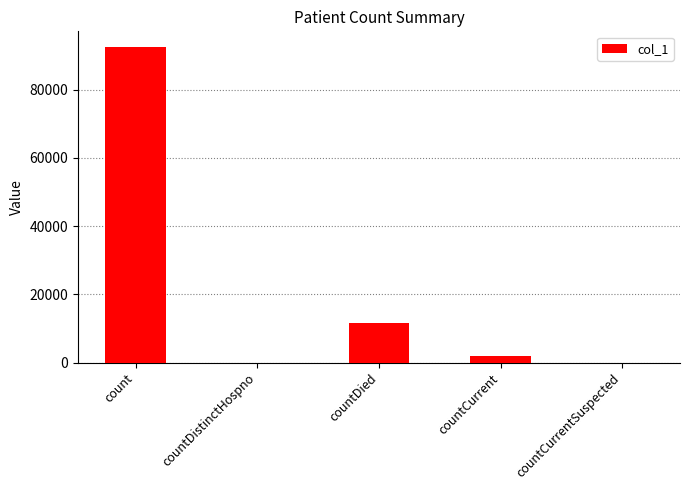

What is the change in value from count to countDistinctHospno?

-92450